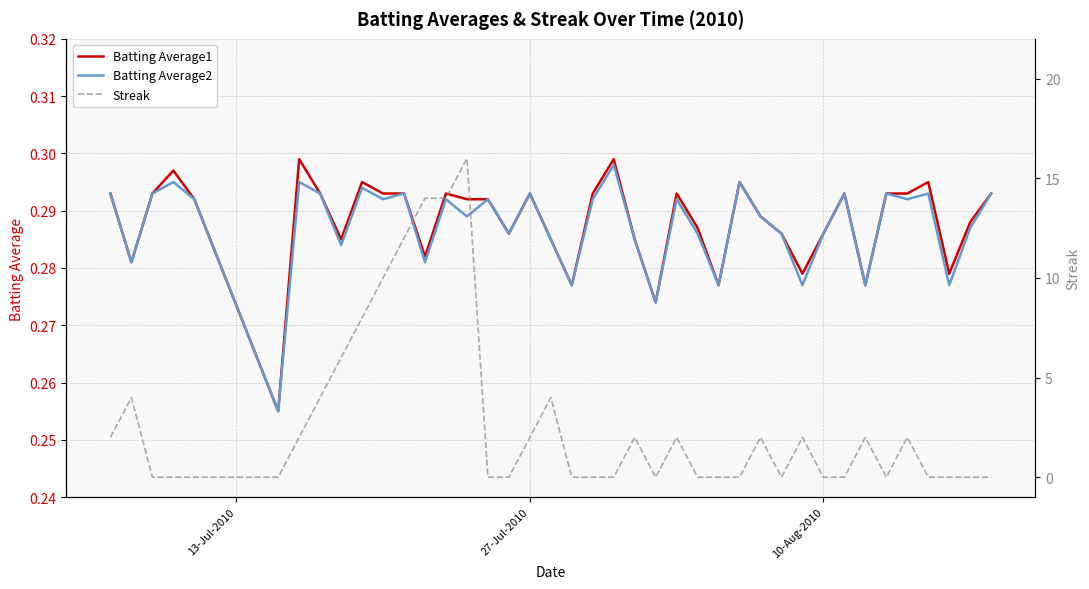

What are all the series names shown in the legend?

Batting Average1, Batting Average2, Streak